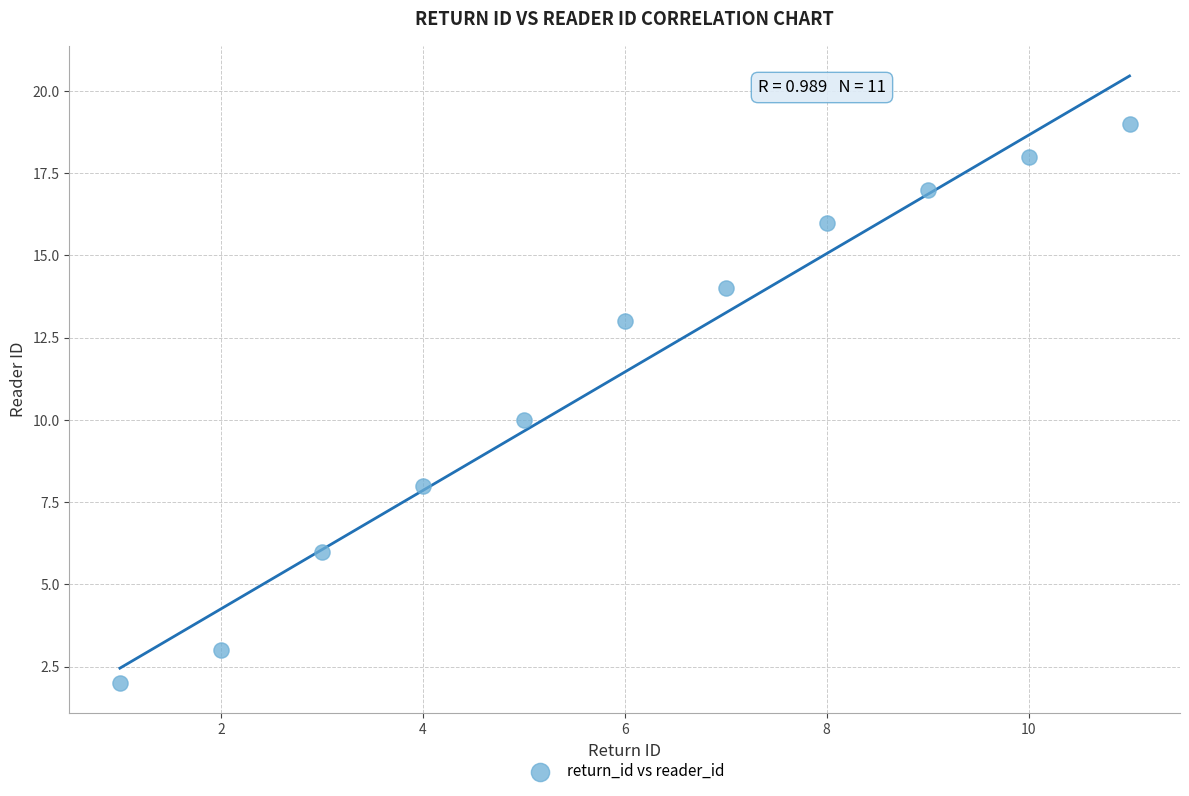

What is the range of X values (max minus min)?

10